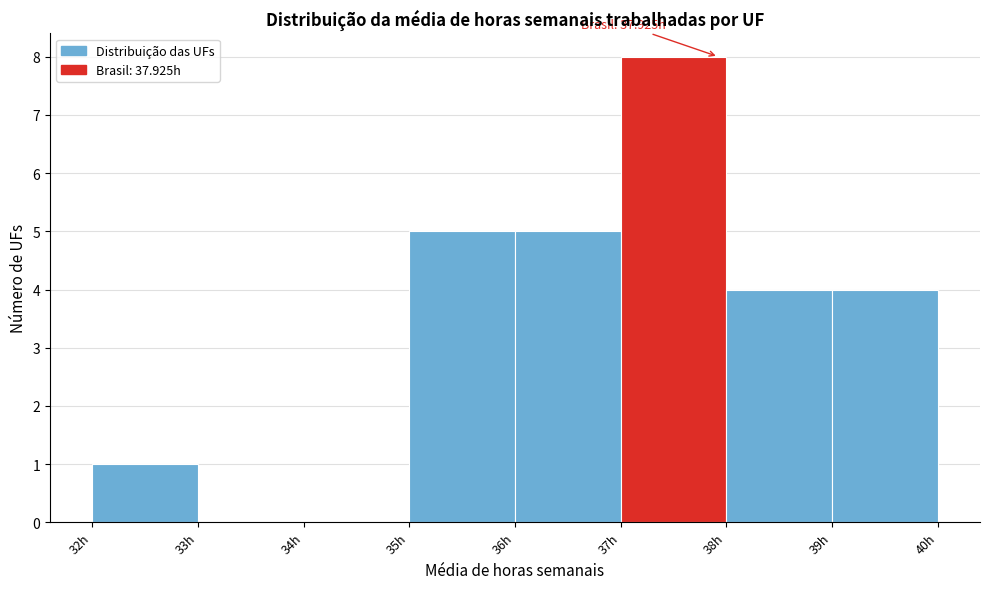

Over which range of the x-axis is the bar tallest?

37 to 38